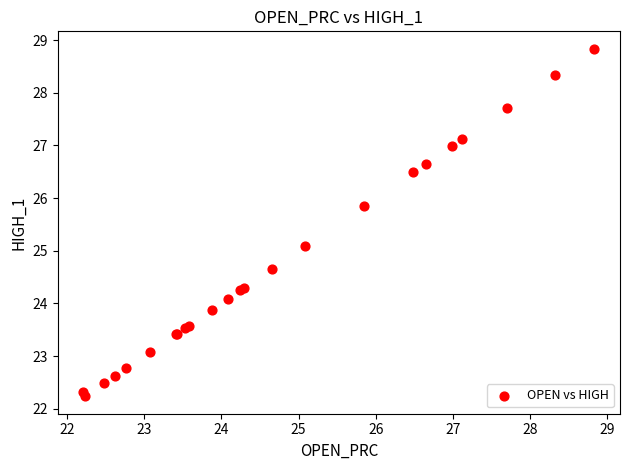

What Y value in the scatter plot is closest to 25?

25.1